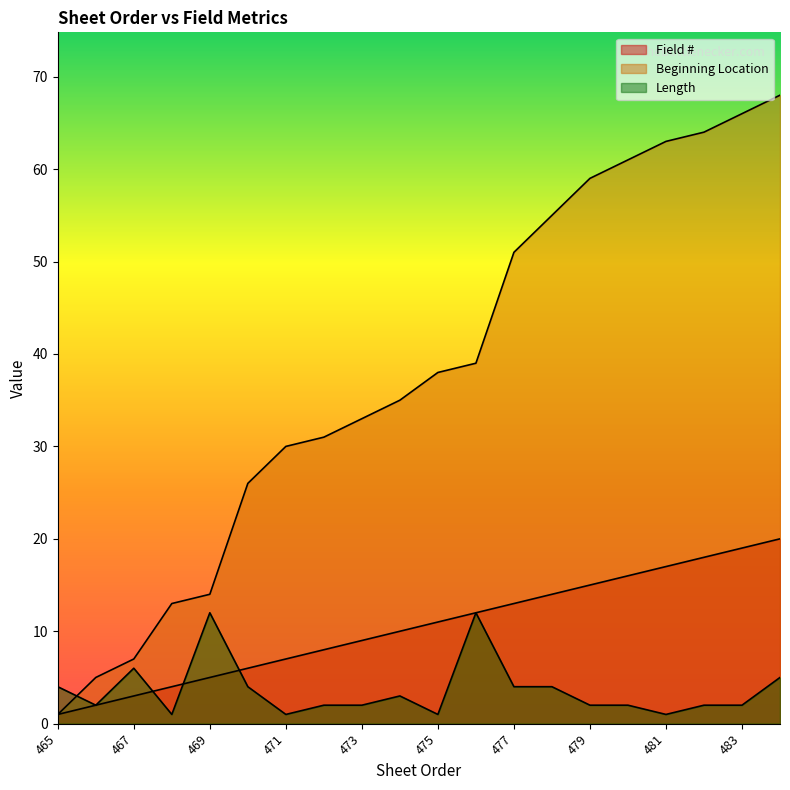

Which series has the widest spread of values?

Beginning Location